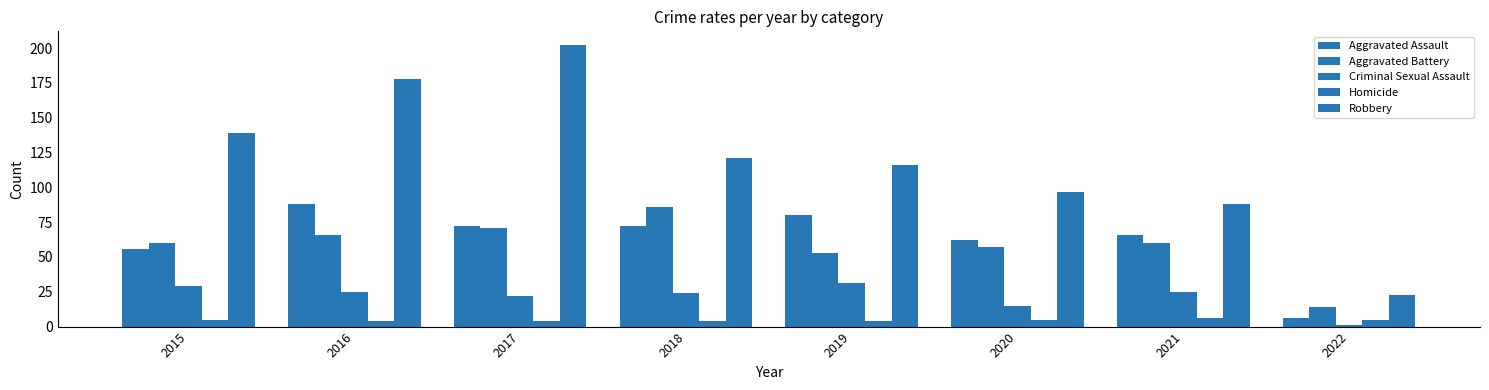

What is the value of the Criminal Sexual Assault bar at the 2nd from the left?

25